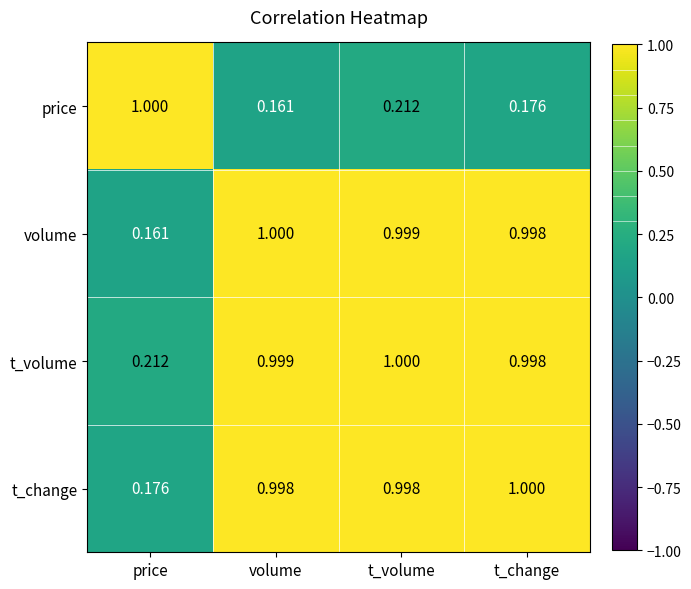

Which category has the lowest value in the volume series?

price